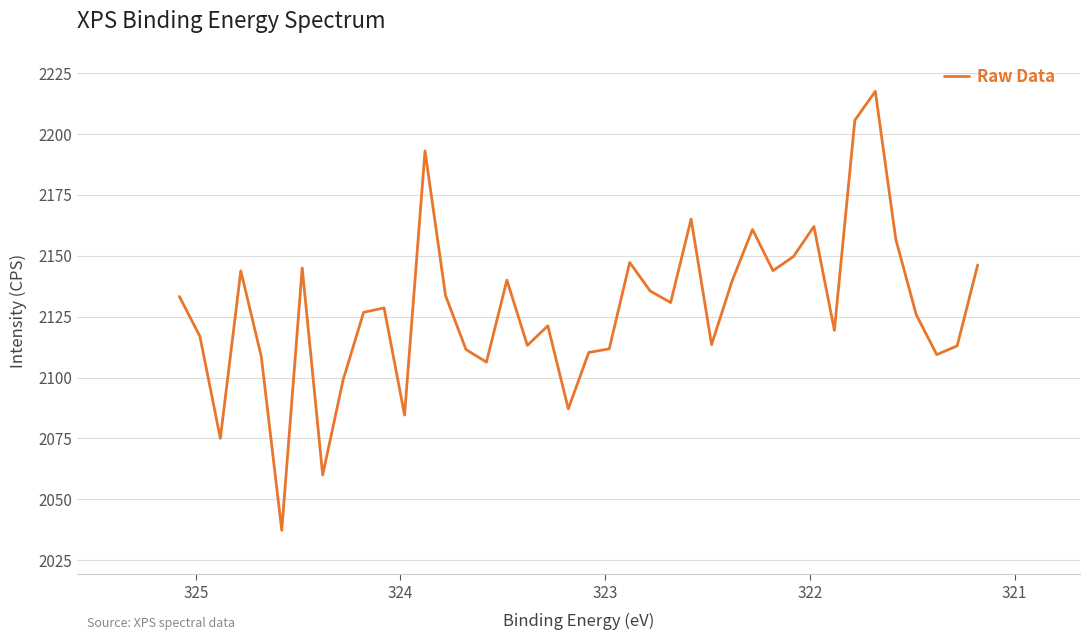

What is the minimum value shown in the chart?

2037.3